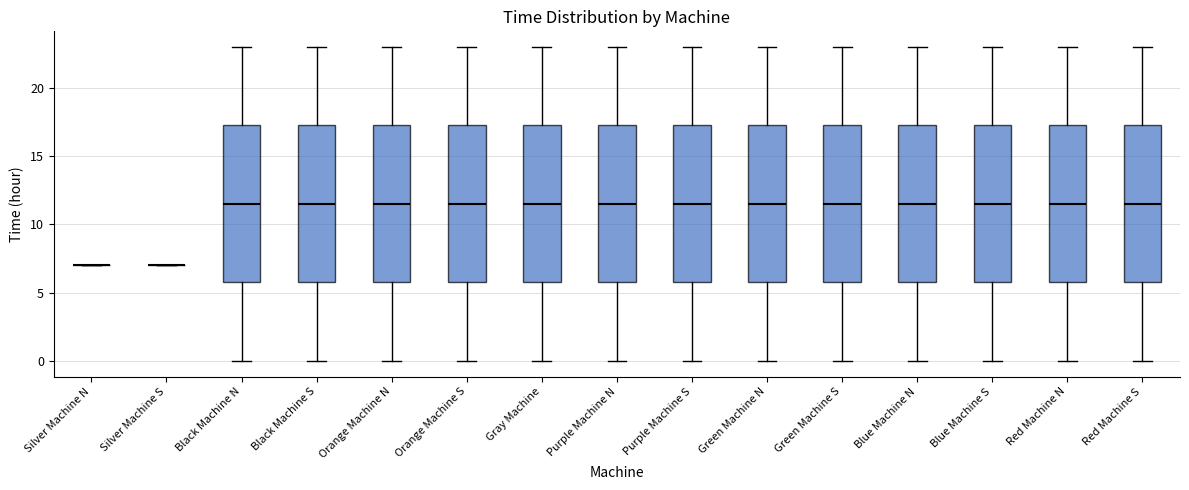

Where does the upper whisker of the box for Gray Machine end on the y-axis? The values are not printed on the chart, so give them approximately, as read against the axis.

23.0